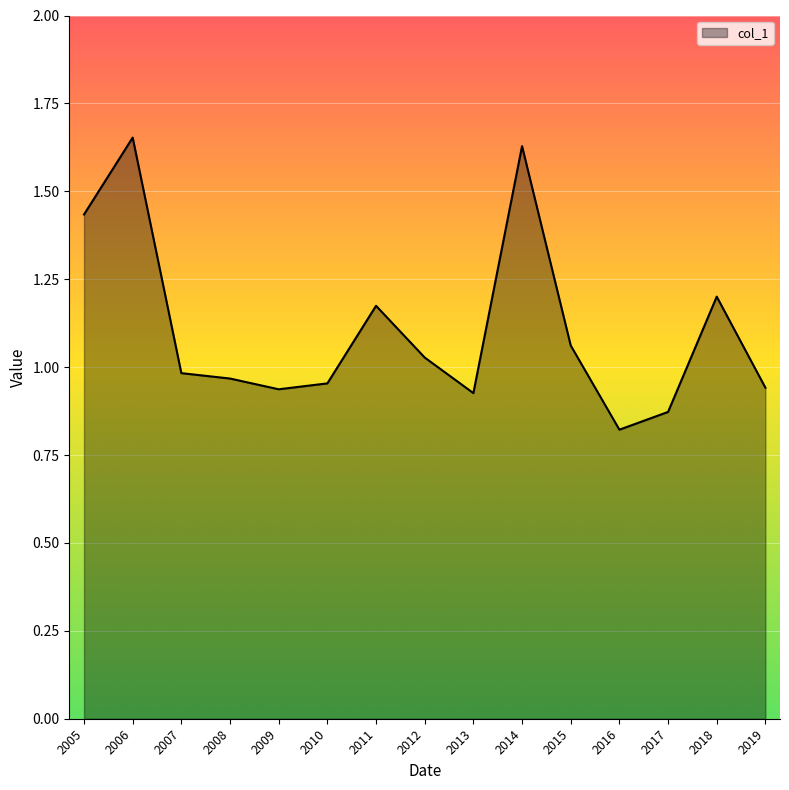

At which category does the chart reach its minimum across all series?

2016